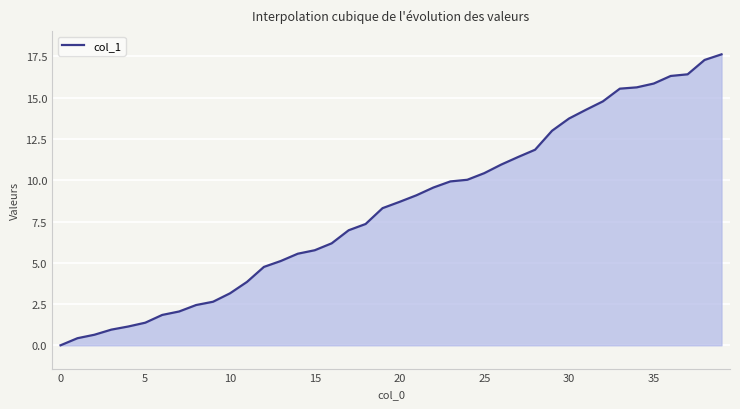

What is the maximum value shown in the chart?

17.6